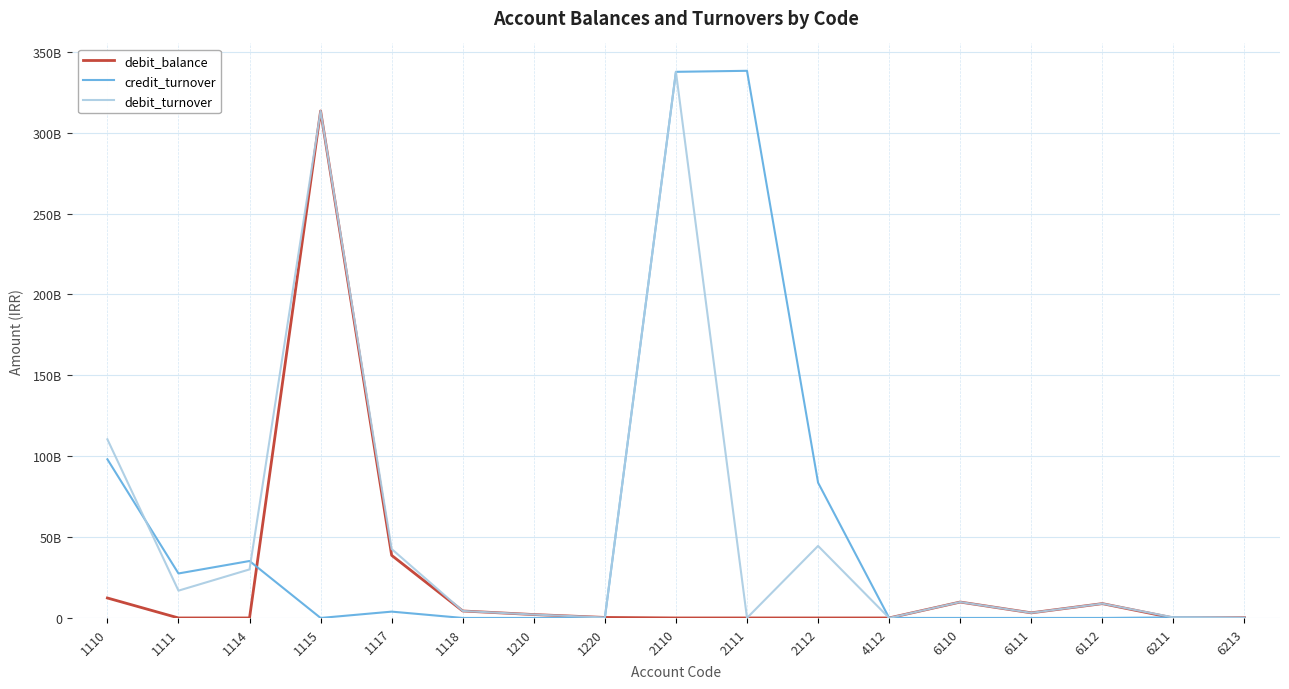

What are all the series names shown in the legend?

debit_balance, credit_turnover, debit_turnover